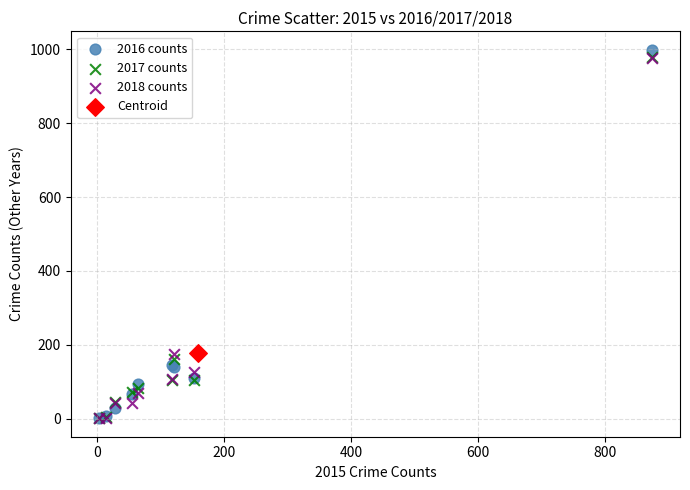

Which series contains the highest Y value?

2016 counts